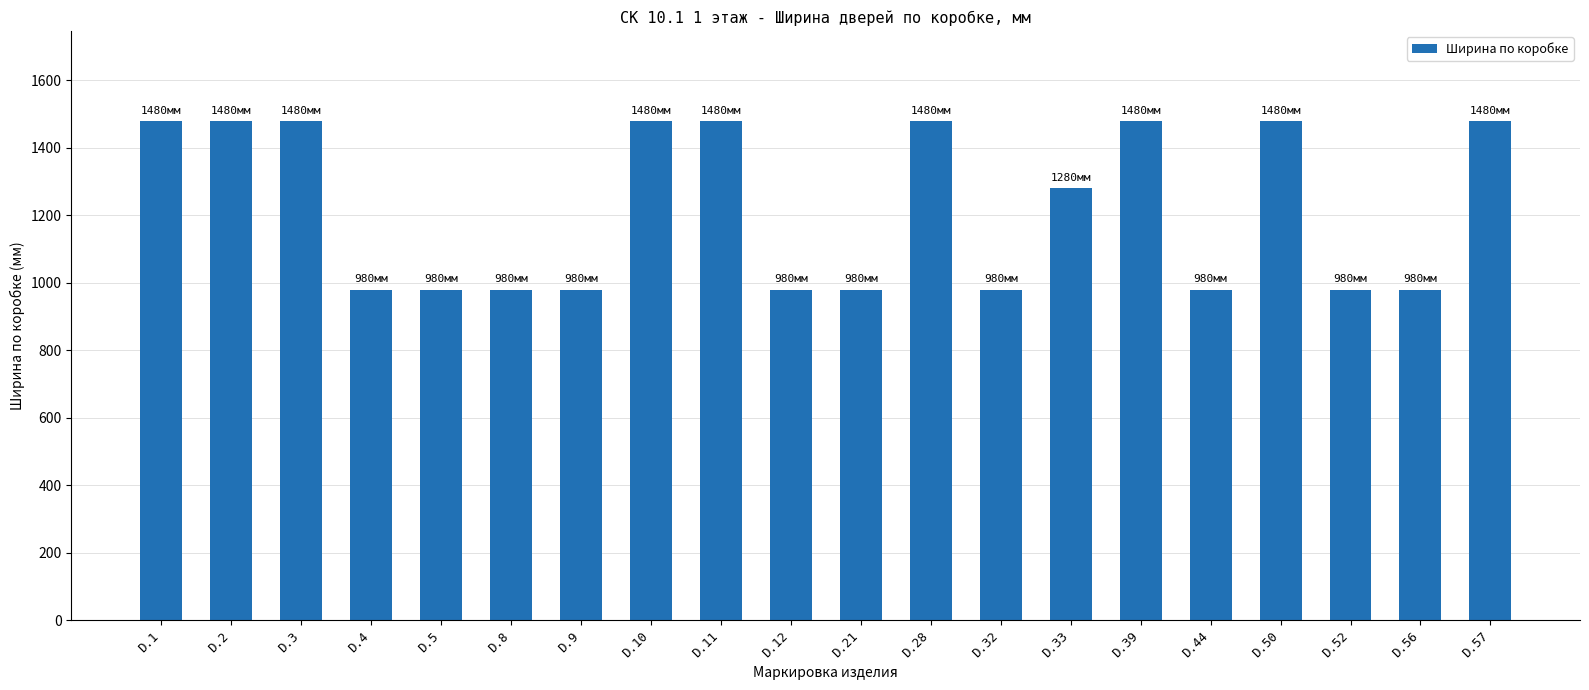

Count the values in the range 980 to 1480.

20